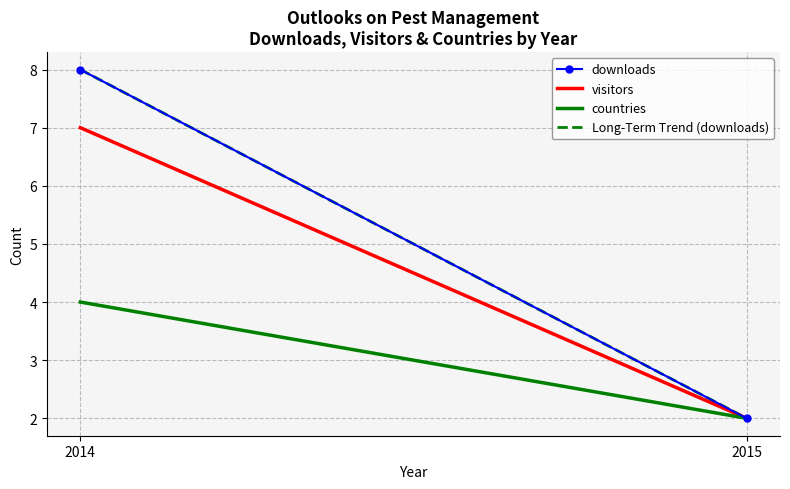

Which series has the widest spread of values?

downloads